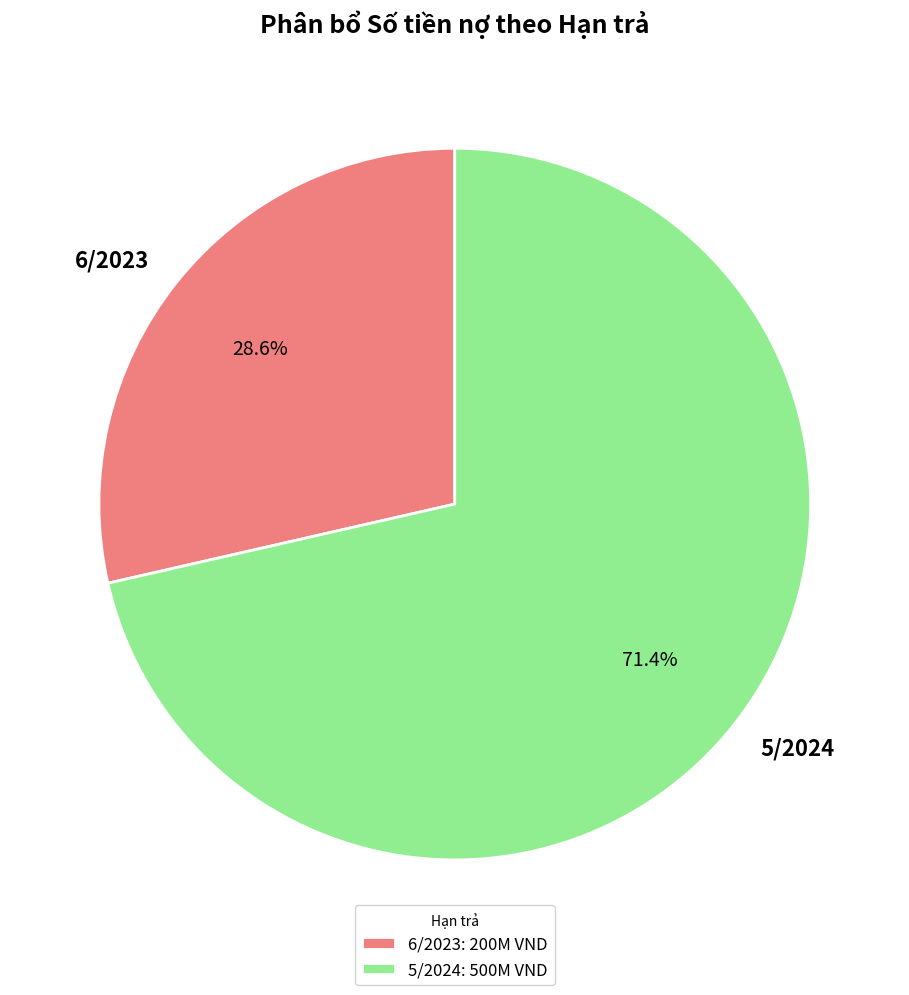

To the nearest percent, what portion does 6/2023 represent?

29%